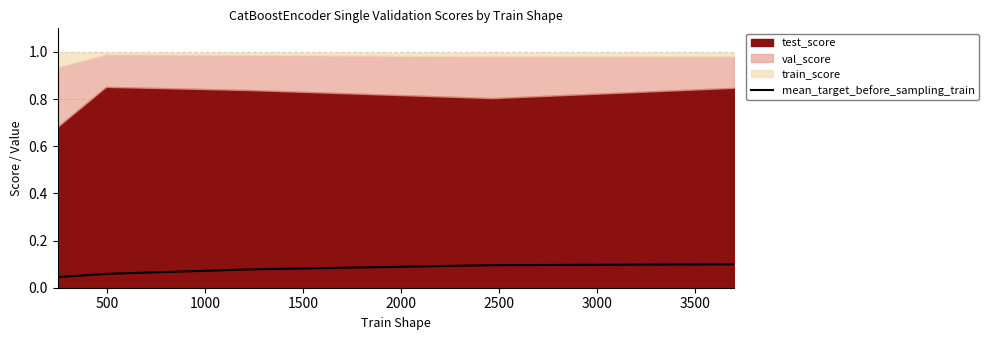

The chart shows a value of 0.0 at 1000. True or false?

False